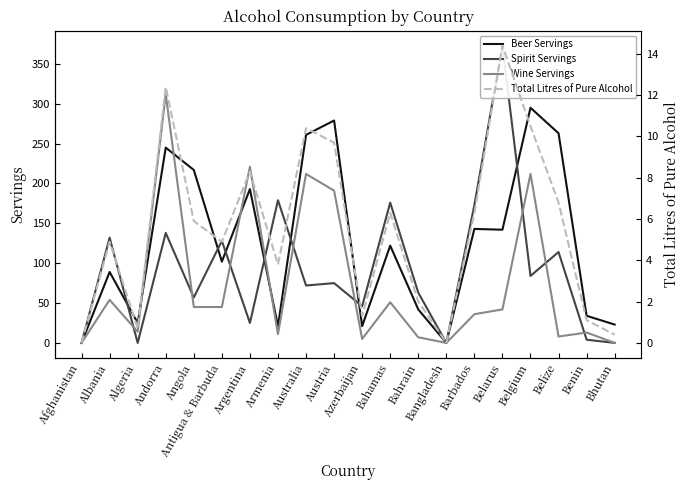

Rank the series by their maximum value, from lowest to highest.

Total Litres of Pure Alcohol, Beer Servings, Wine Servings, Spirit Servings